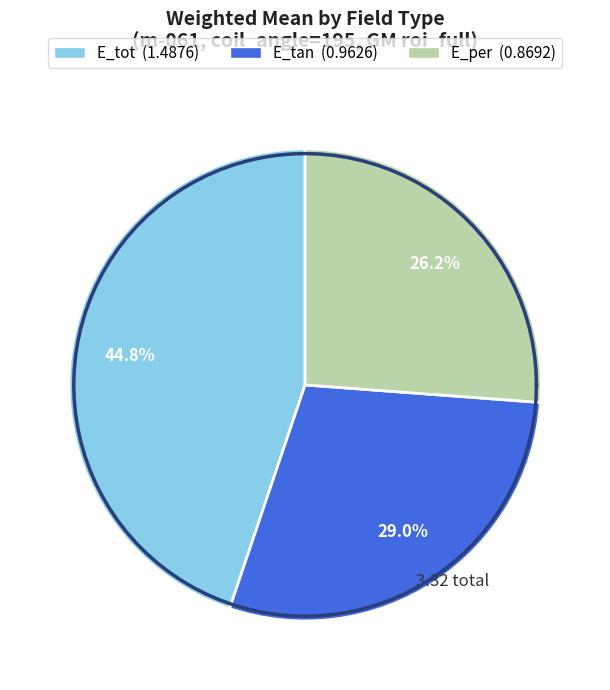

Do E_per and E_tot together represent more than half of the pie?

Yes